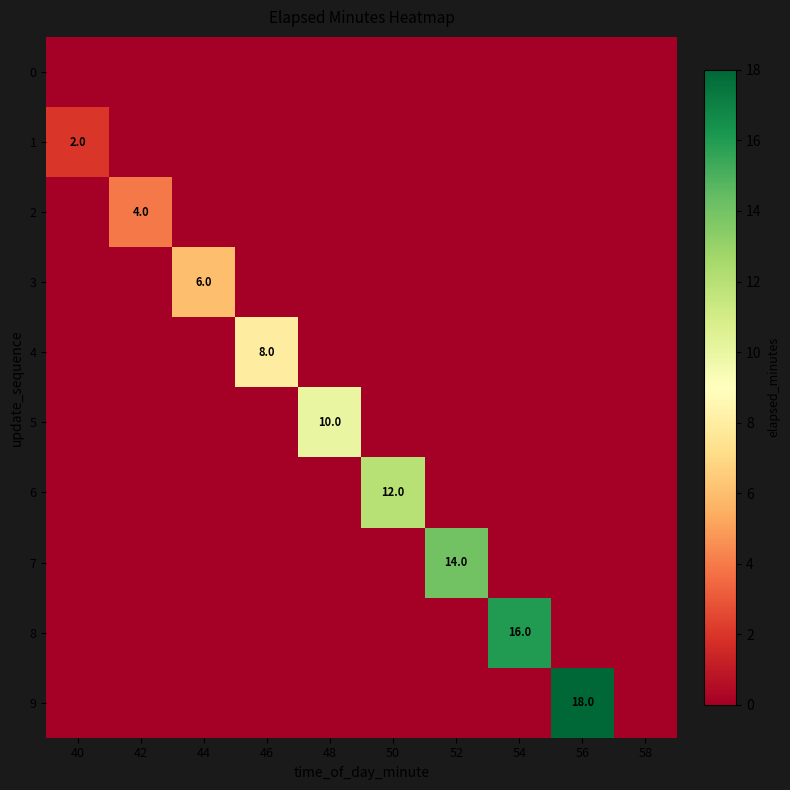

The 3 series shows 6 at 44. True or false?

True